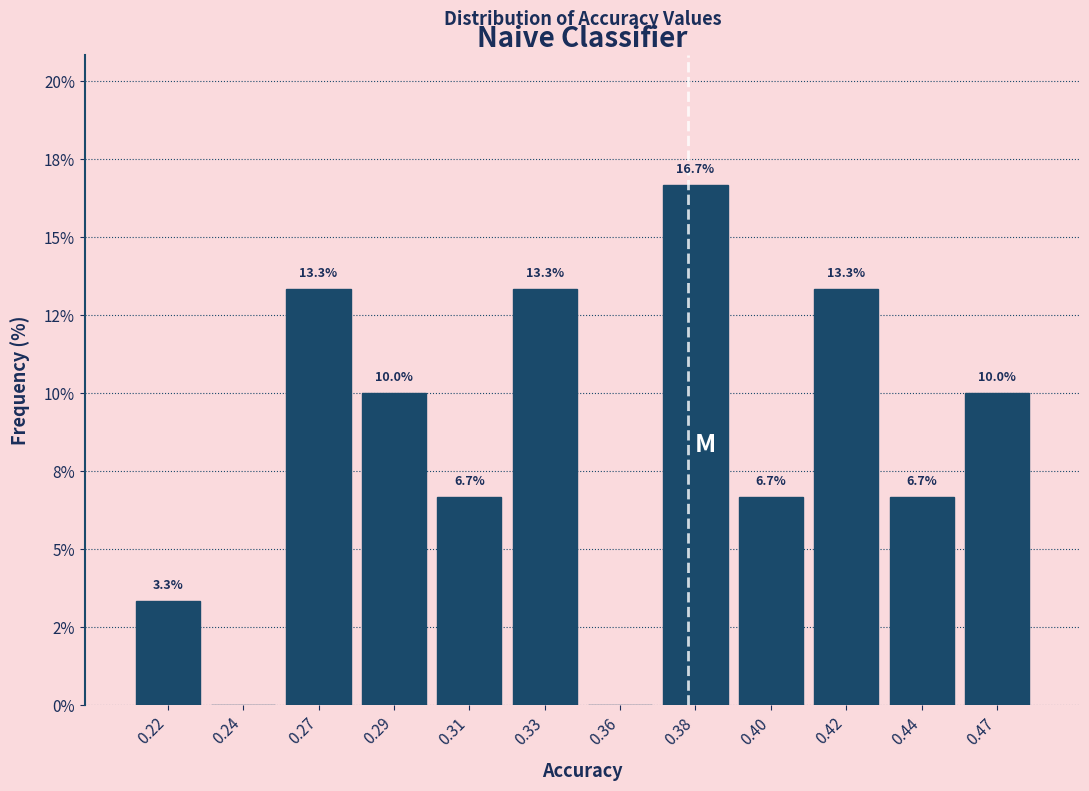

Are the bars horizontal?

No